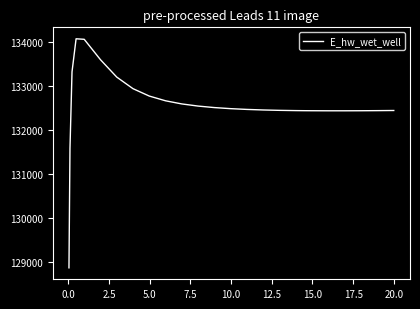

How many series are shown in this chart?

1